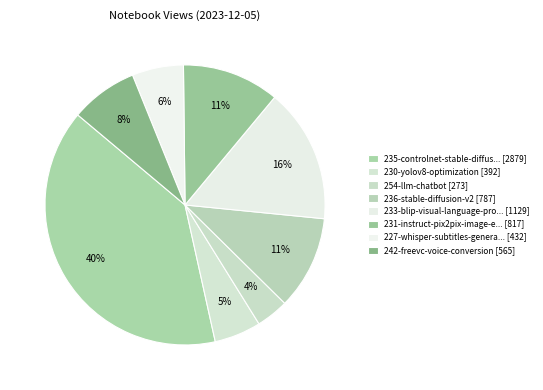

Count the number of slices in the pie.

8